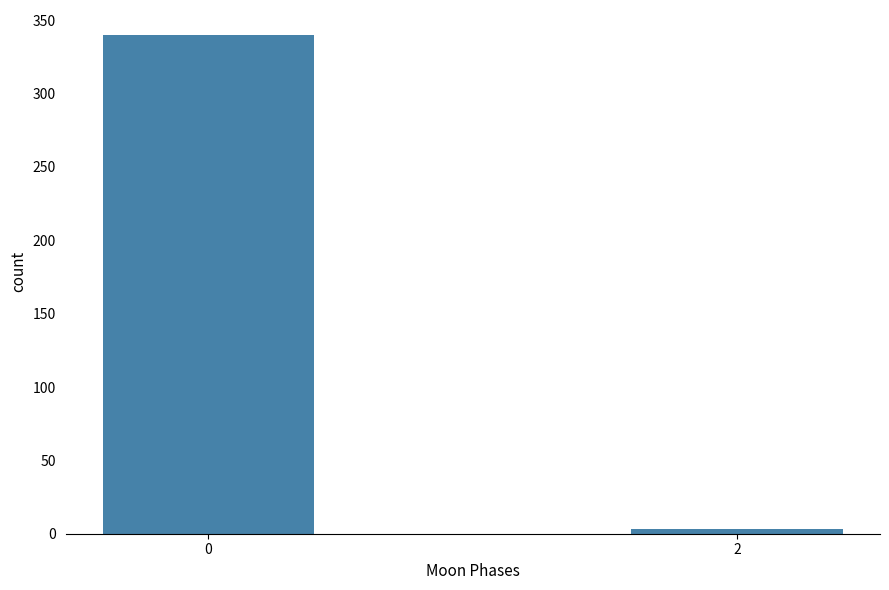

Reading left to right, what are all the values shown in this chart?

340	3